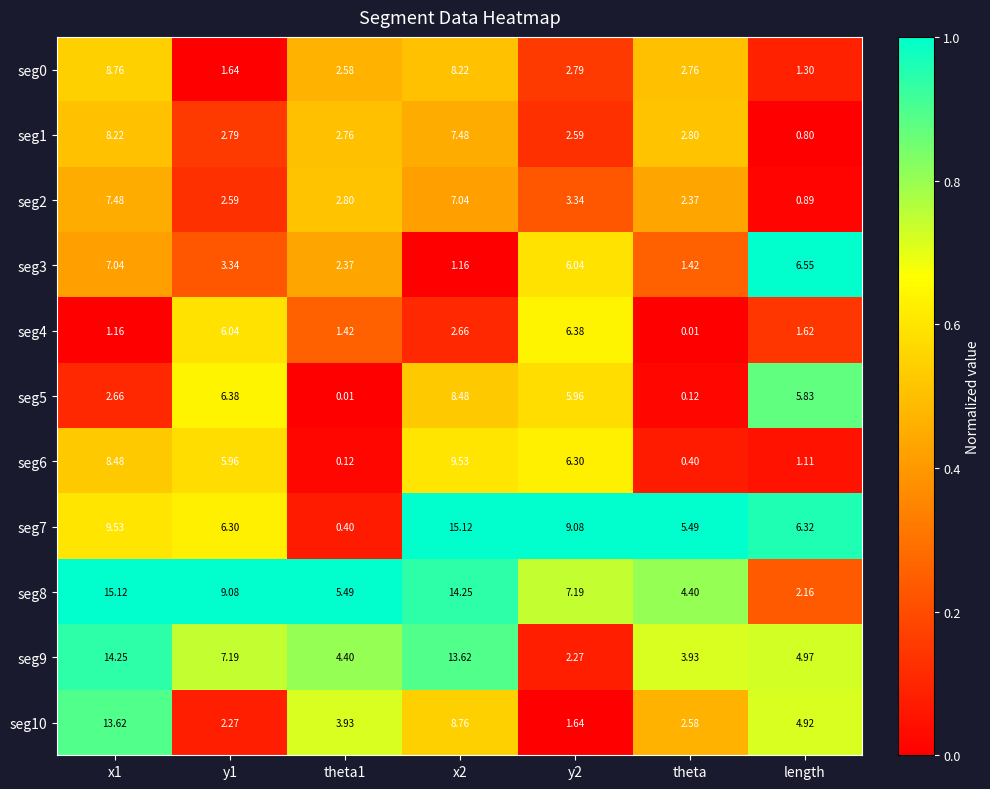

How many values in the seg5 series are below 5?

3